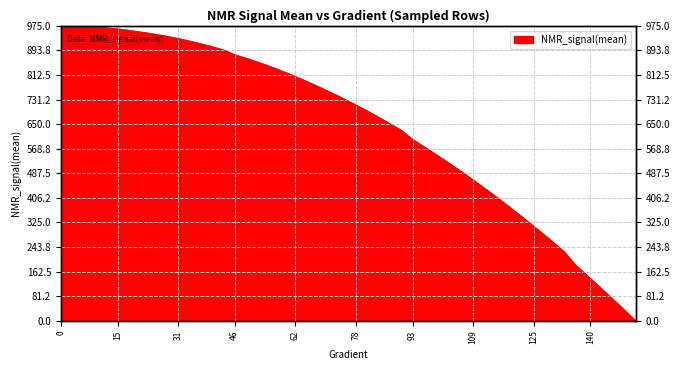

List the labels in order of value, smallest first.

152, 148, 144, 140, 136, 133, 129, 125, 121, 117, 113, 109, 105, 101, 97, 93, 90, 86, 82, 78, 74, 70, 66, 62, 58, 54, 50, 46, 43, 39, 35, 31, 27, 23, 19, 15, 11, 7, 3, 0